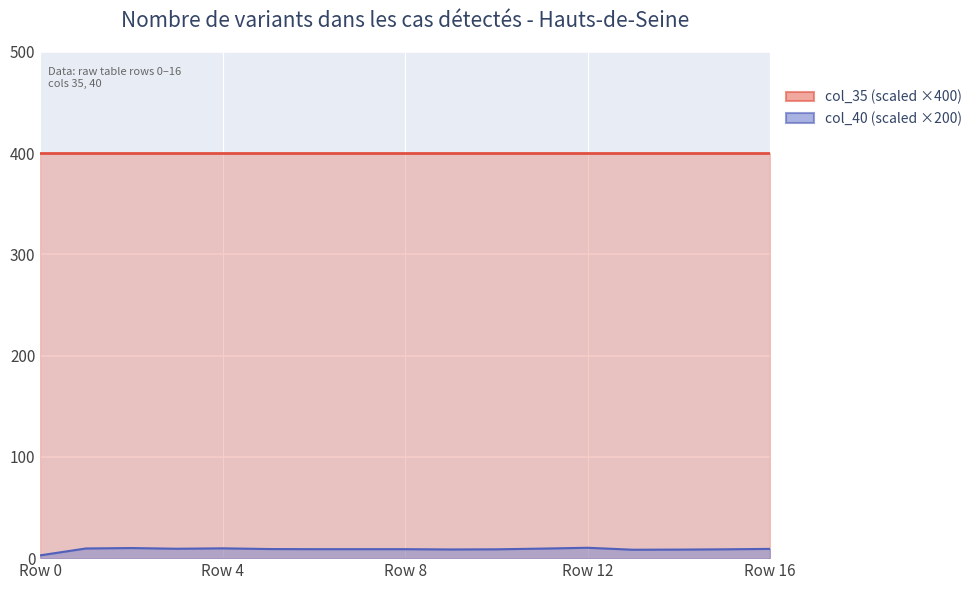

True or false: col_35_line has more than 2 interior local peaks.

False